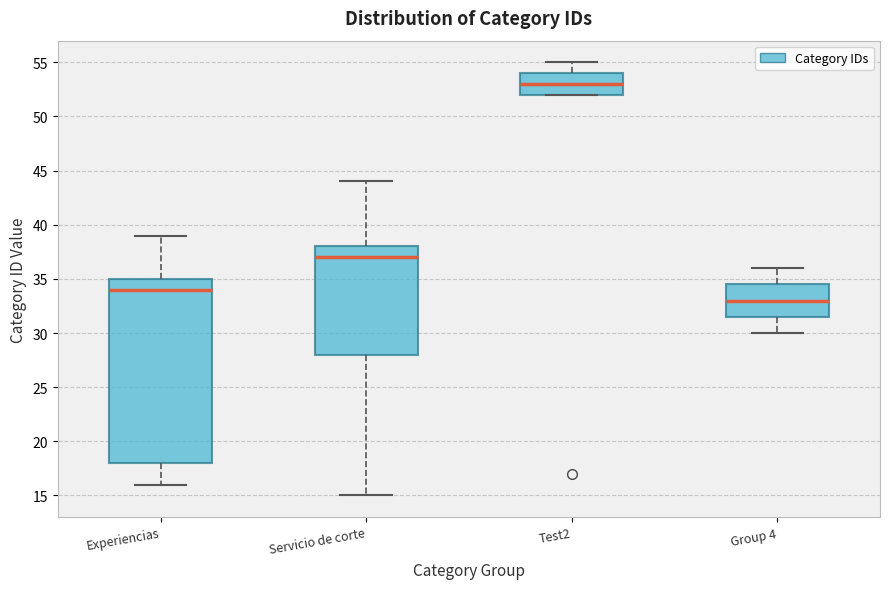

Where does the median line of the box for Test2 sit on the y-axis? The values are not printed on the chart, so give them approximately, as read against the axis.

53.0